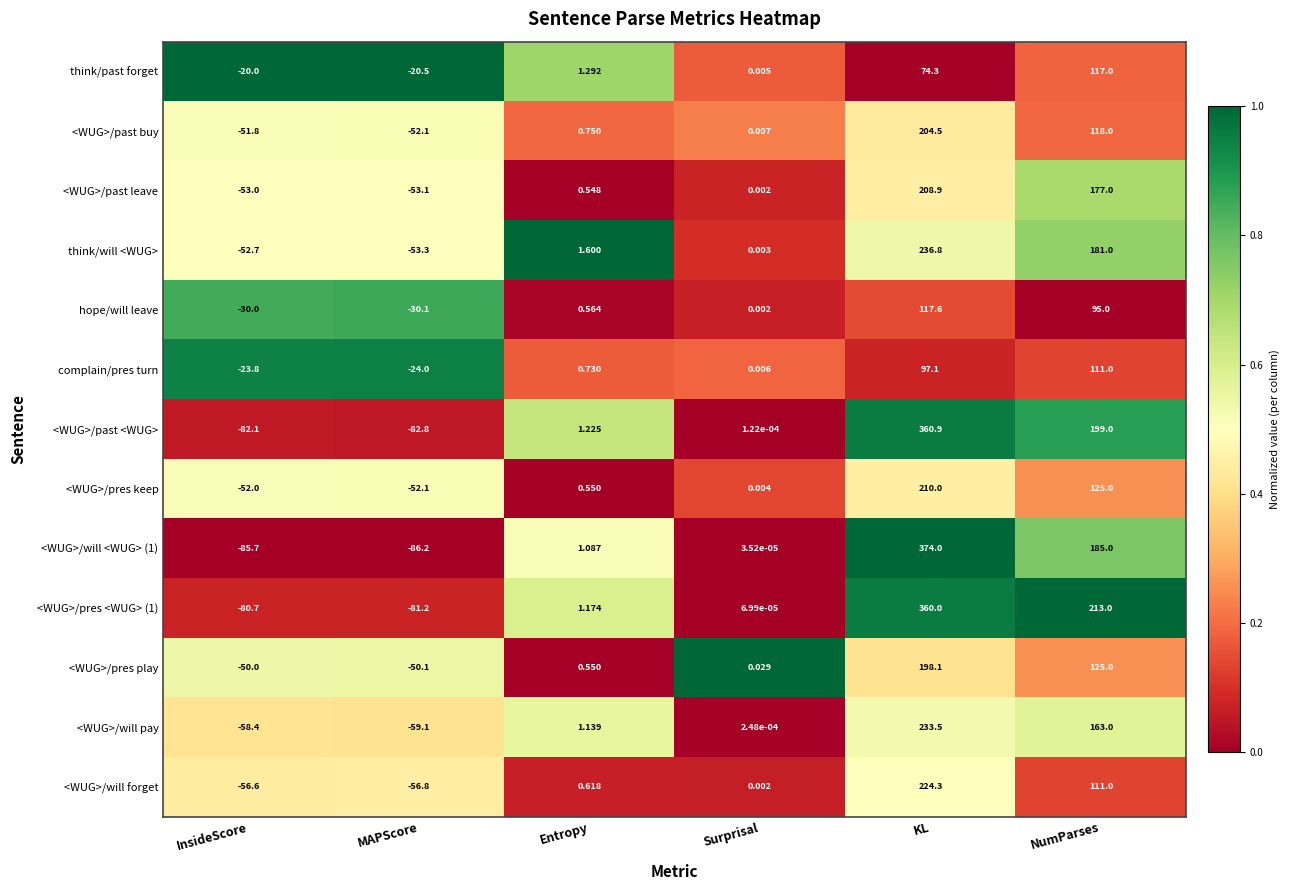

Which category has the highest value in the <WUG>/will forget series?

KL